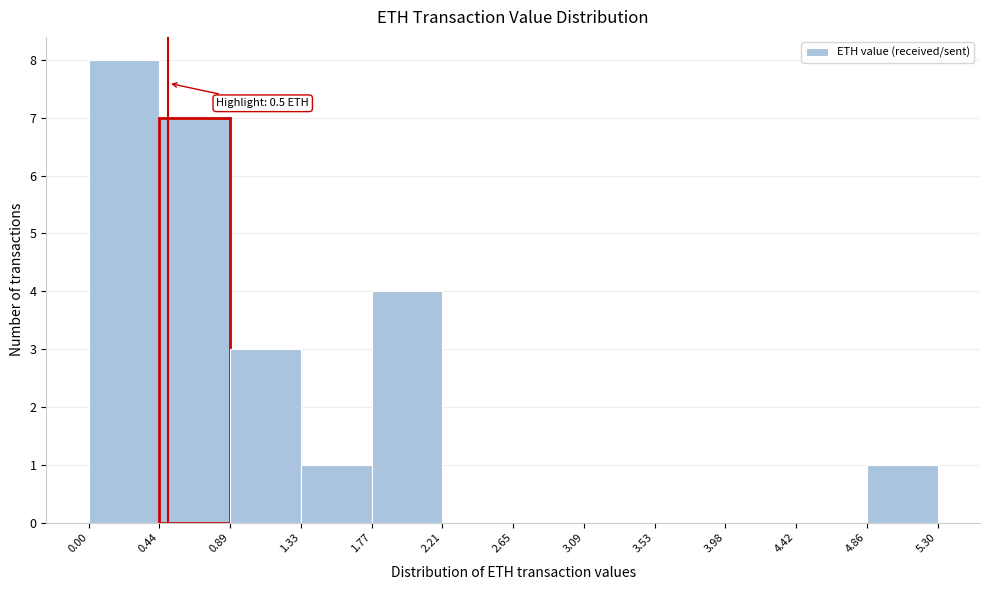

Which range on the x-axis has the tallest bar?

0.00 to 0.44